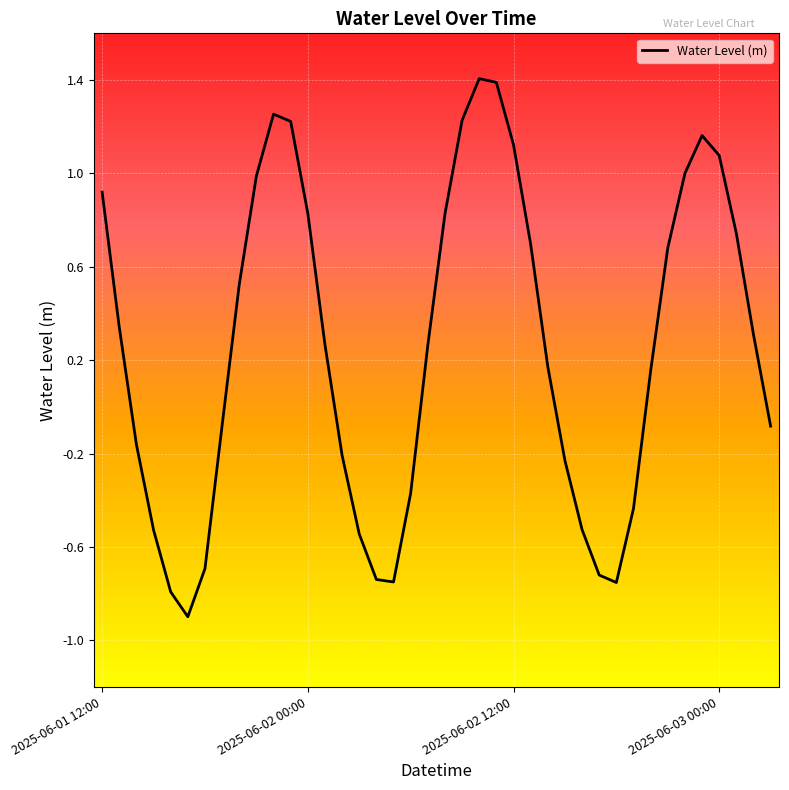

What is the maximum value shown in the chart?

1.4